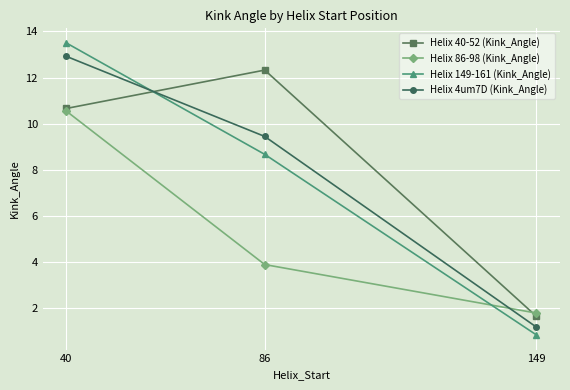

What is the minimum value for Helix 86-98 (Kink_Angle)?

1.8